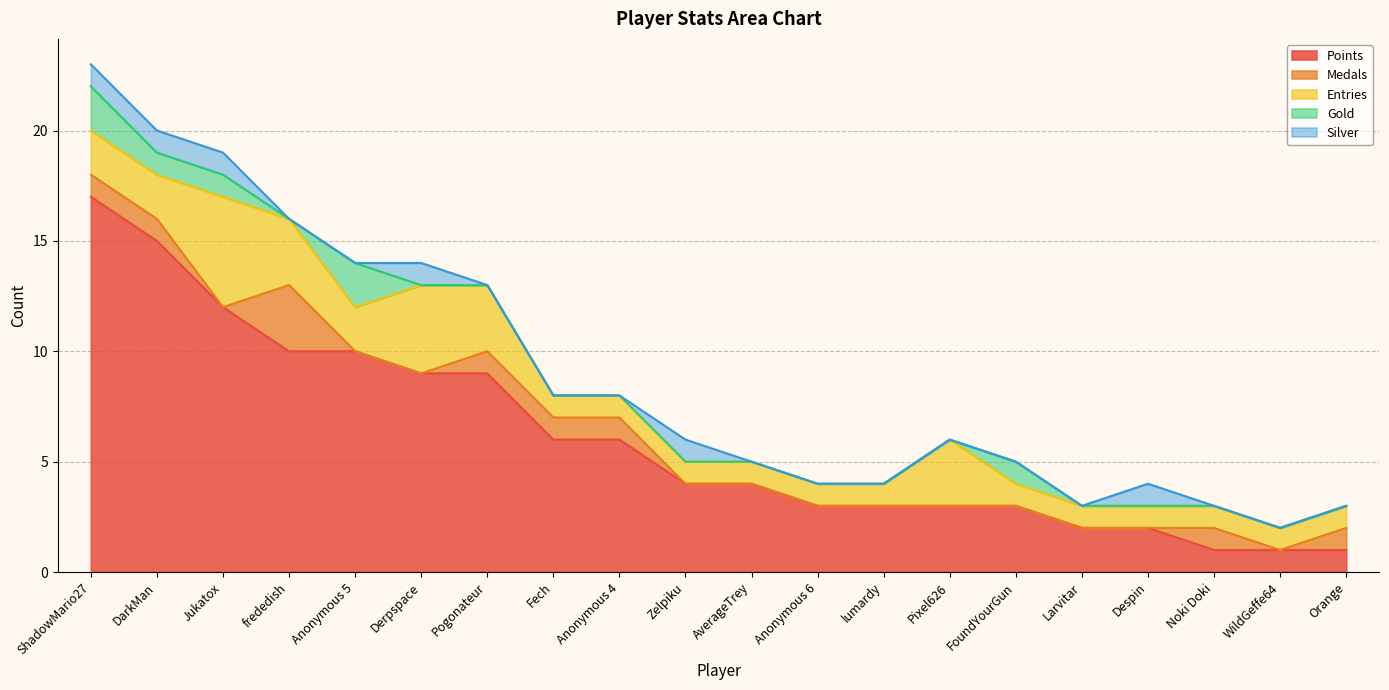

Where is the first local maximum for Silver?

Derpspace